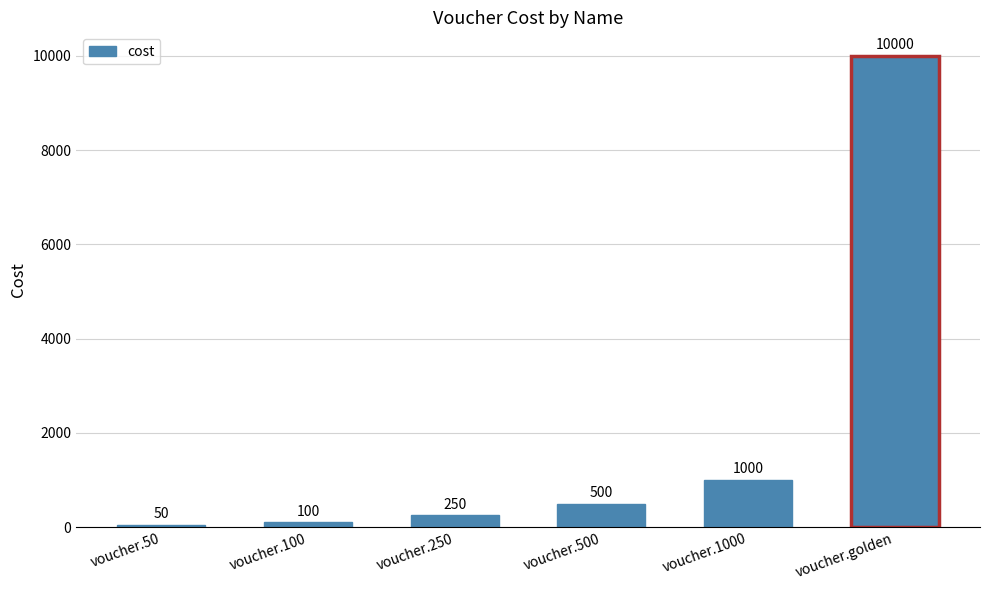

What is the change in value from voucher.250 to voucher.golden?

+9750